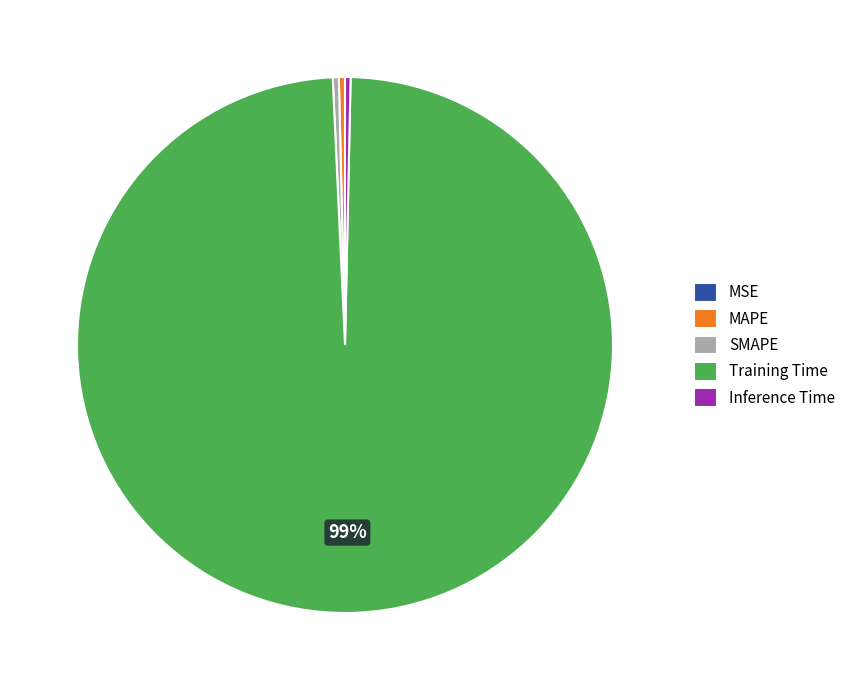

Which category accounts for the majority?

Training Time